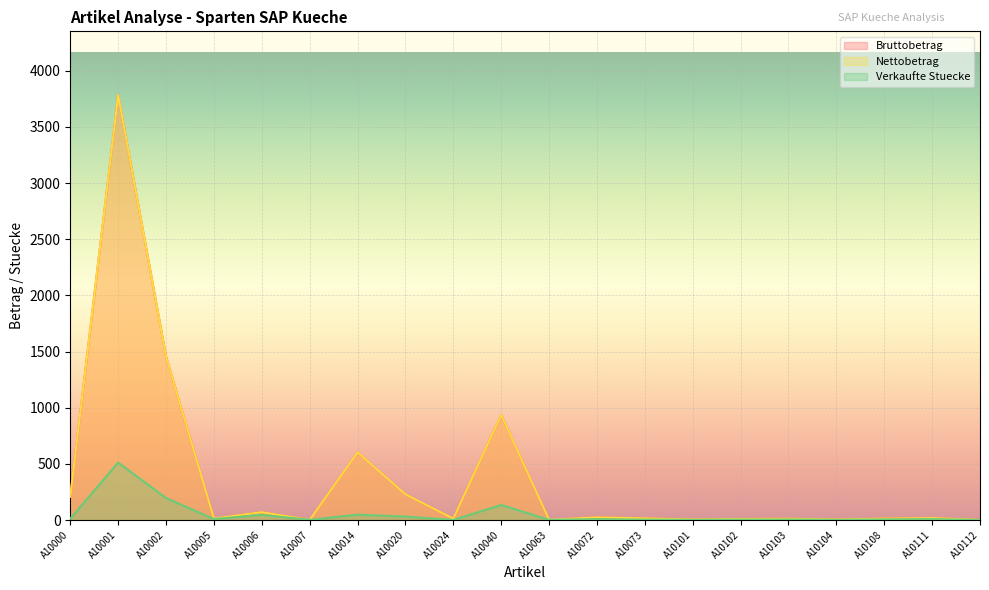

How many distinct data groups are displayed?

3